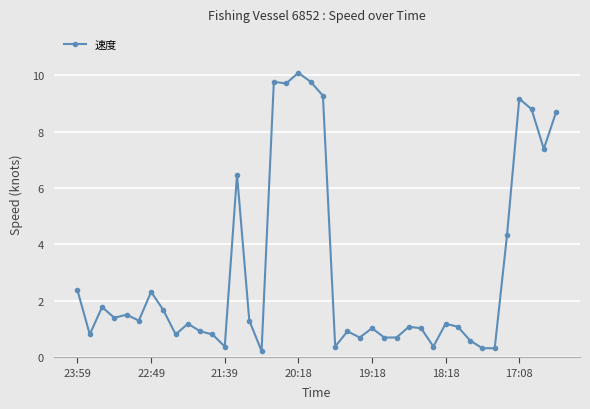

What is the maximum value shown in the chart?

10.1